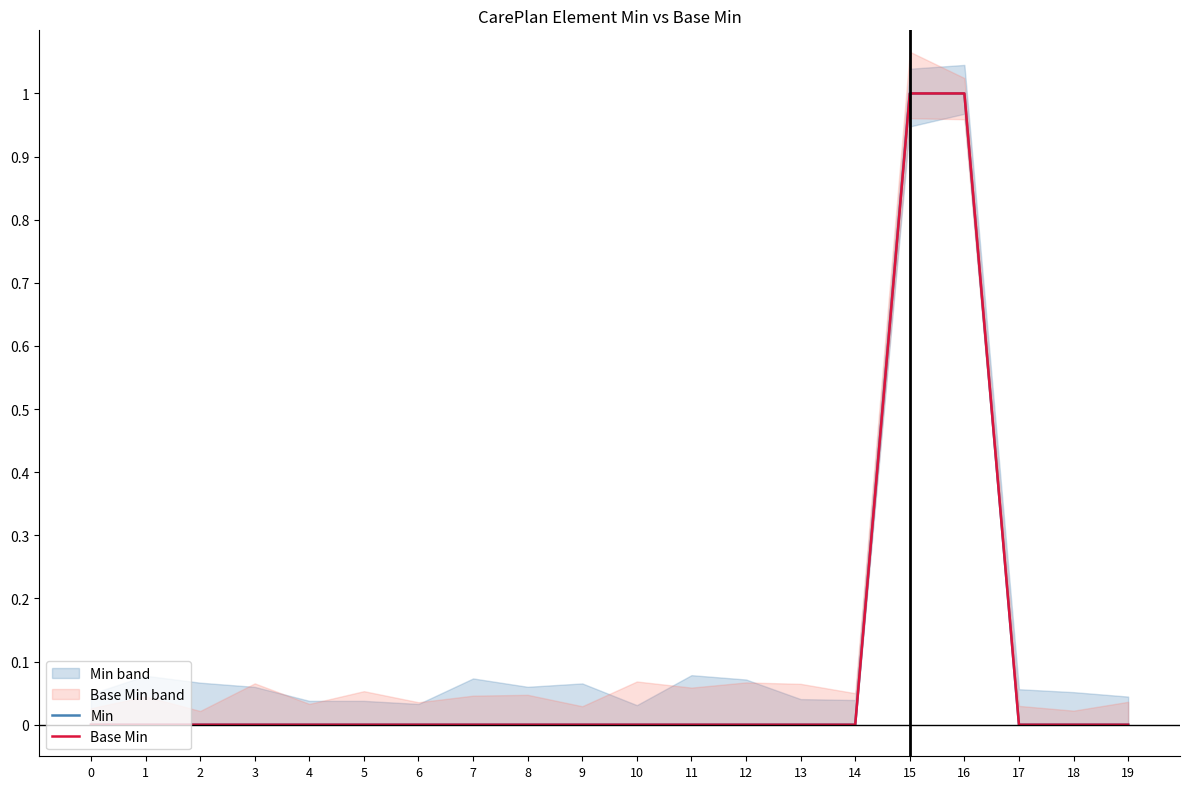

Is the value of Min at 6 greater than the value of Base Min at 4?

No